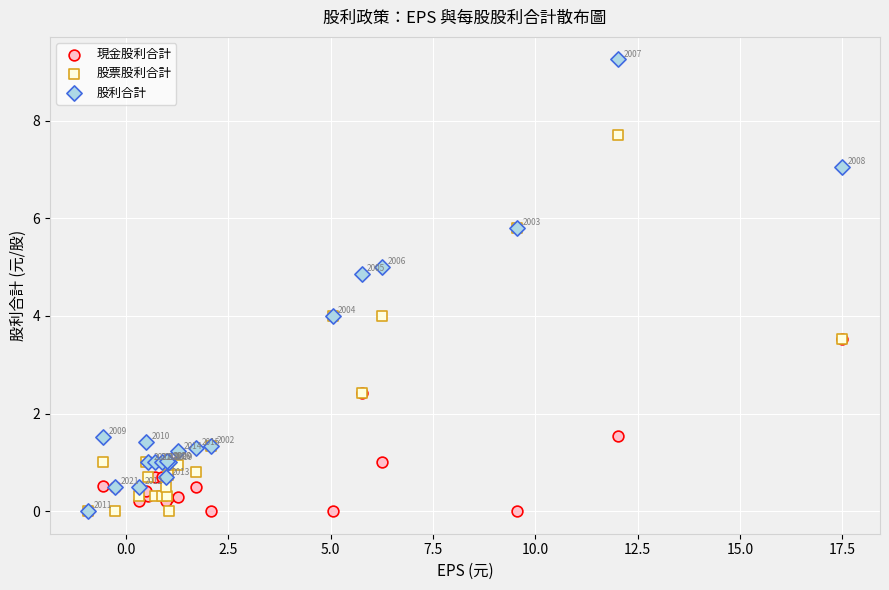

What are all the series names shown in the legend?

現金股利合計, 股票股利合計, 股利合計